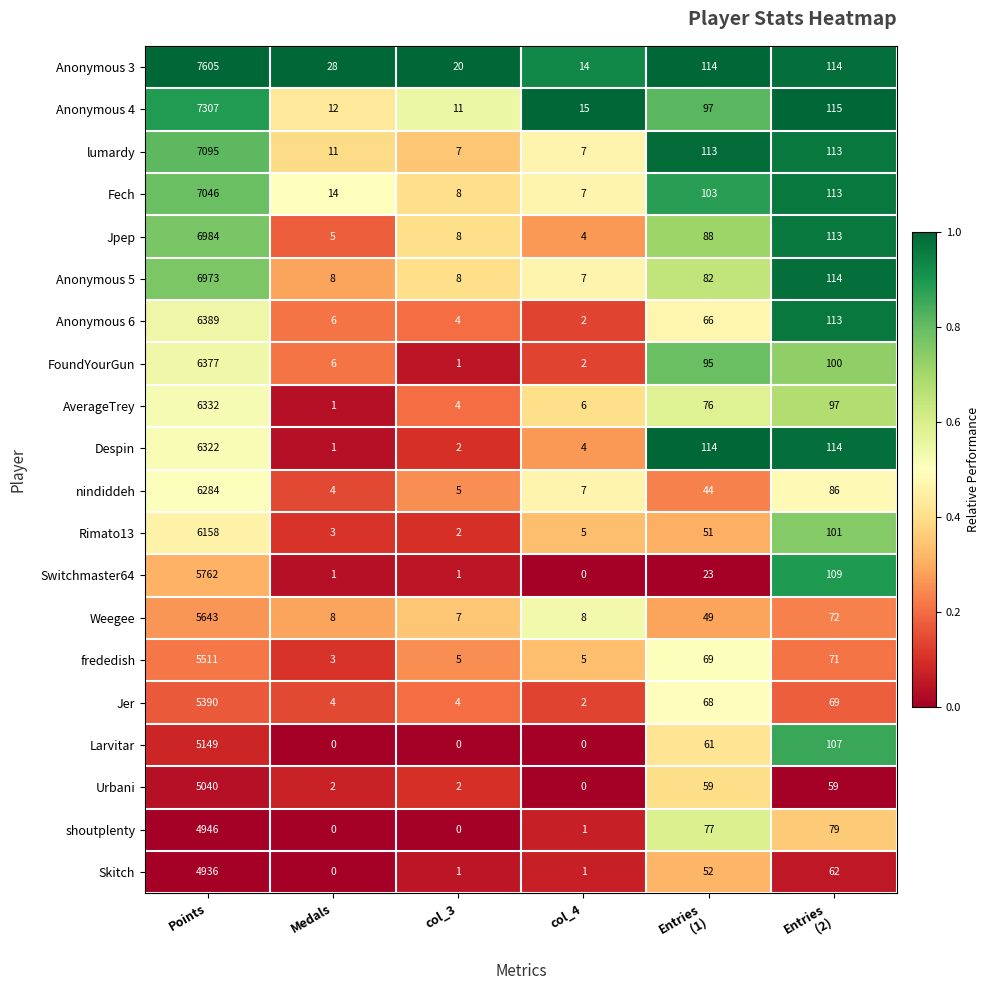

What is the spread (max minus min) of values at Points?

2669